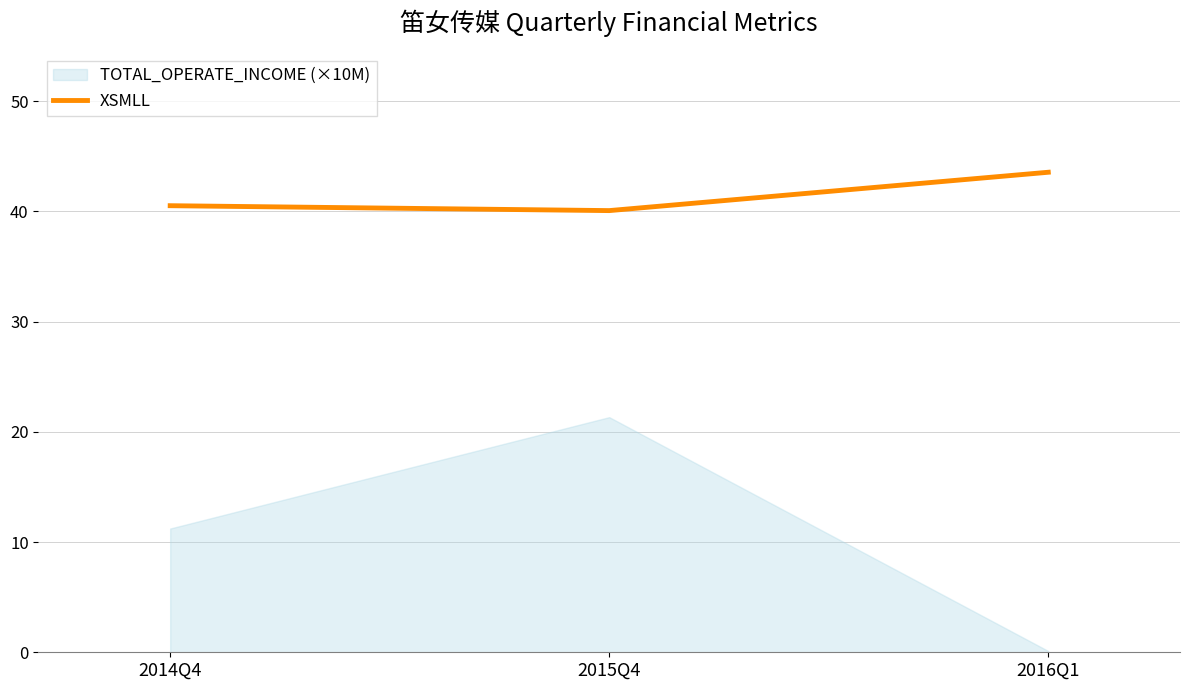

Does the chart display data point markers on the line(s)?

No